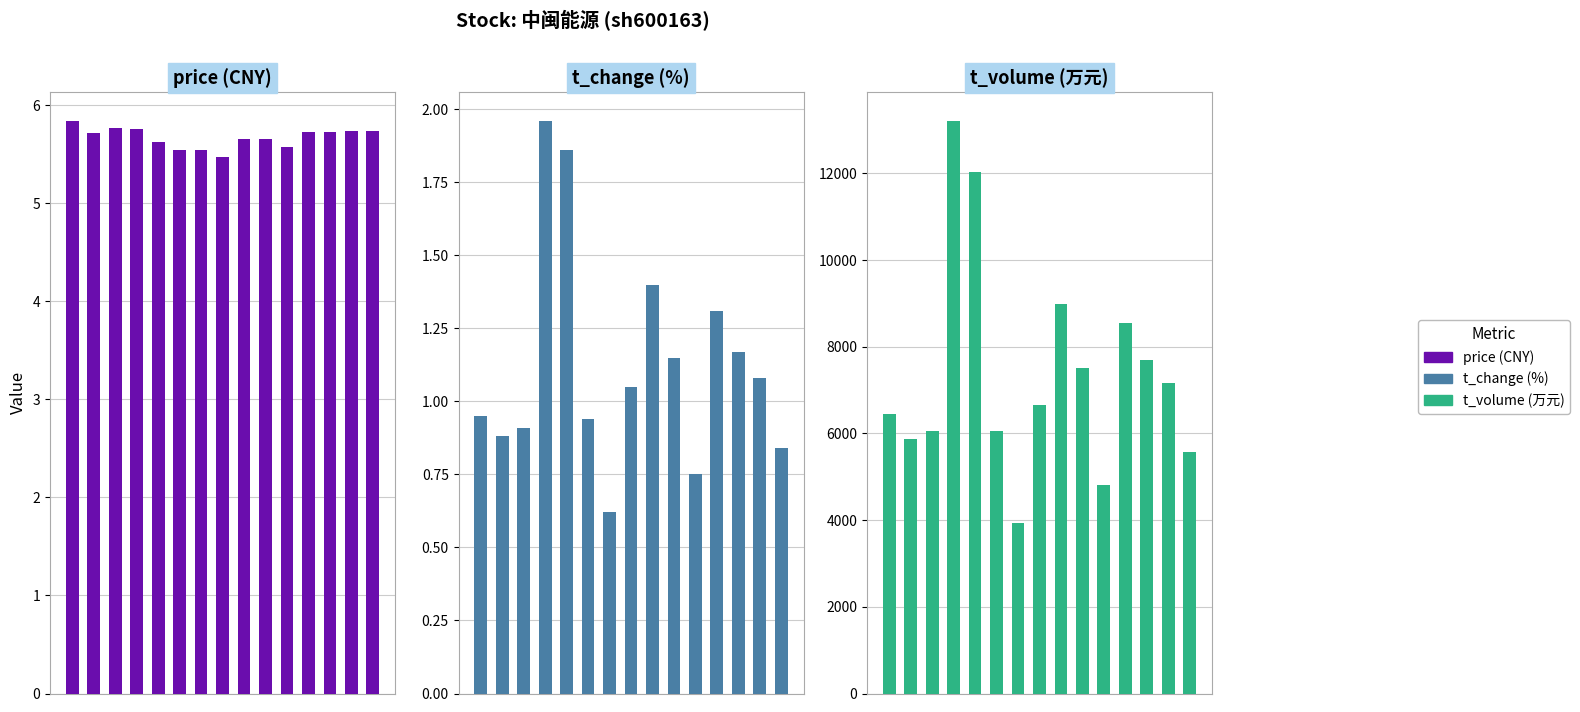

What is the spread (max minus min) of values at 6?

3944.4